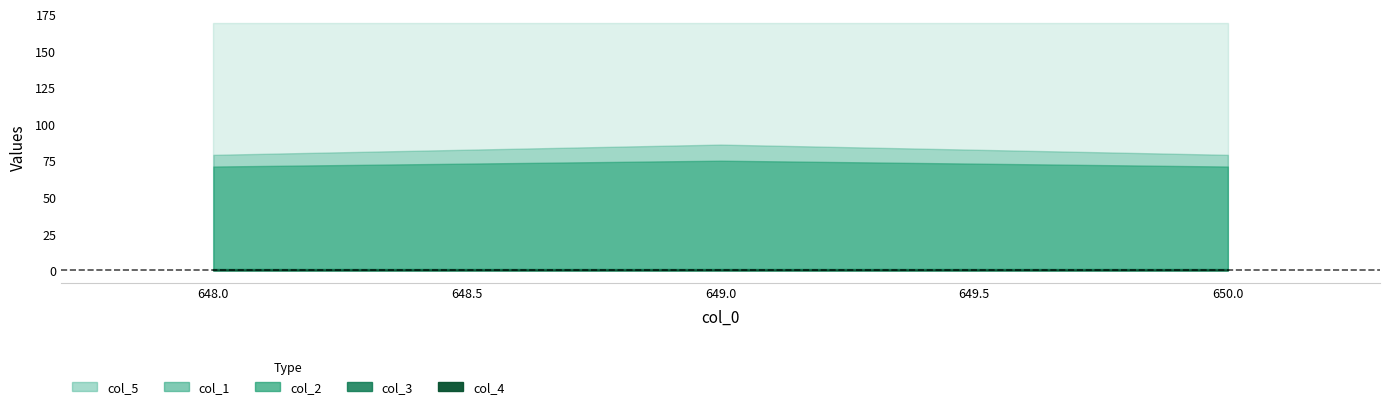

Which has a higher value, 650.0 or 648.0?

650.0